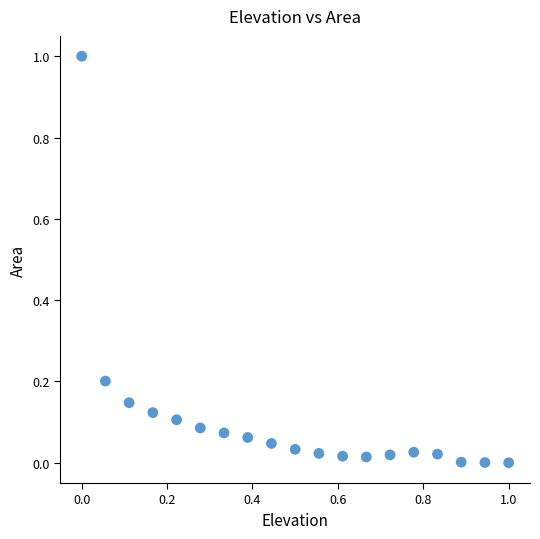

What is the range of X values (max minus min)?

1.0